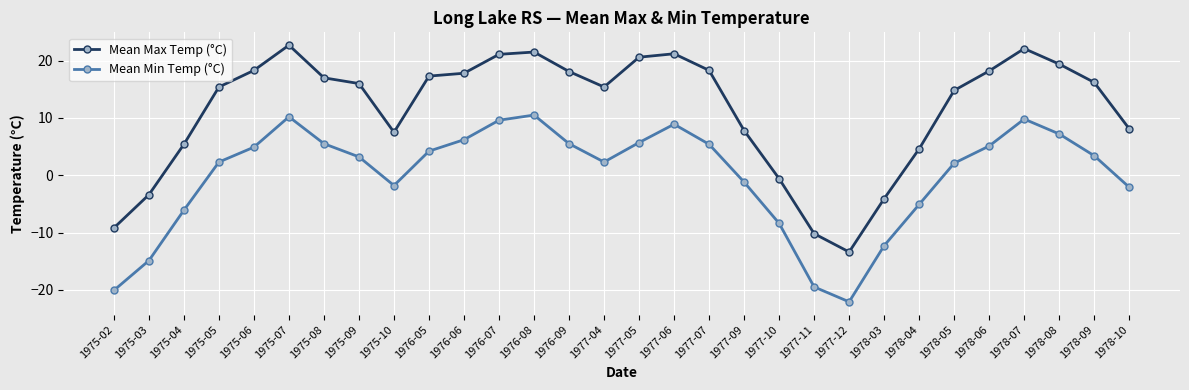

What position from the left is 1977-05?

16